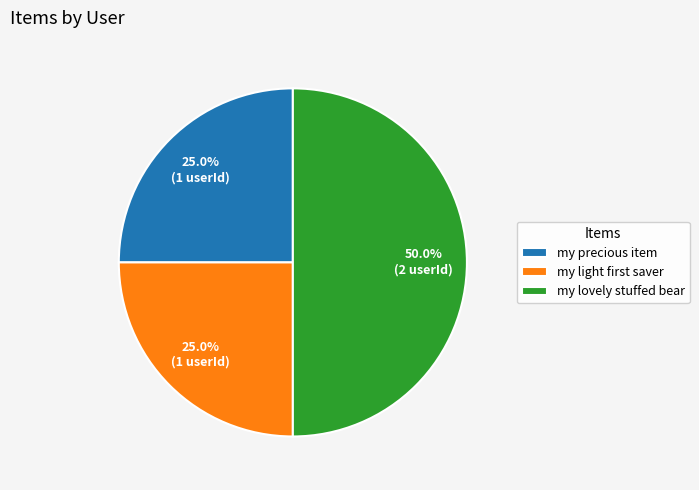

Which slice is the largest?

my lovely stuffed bear